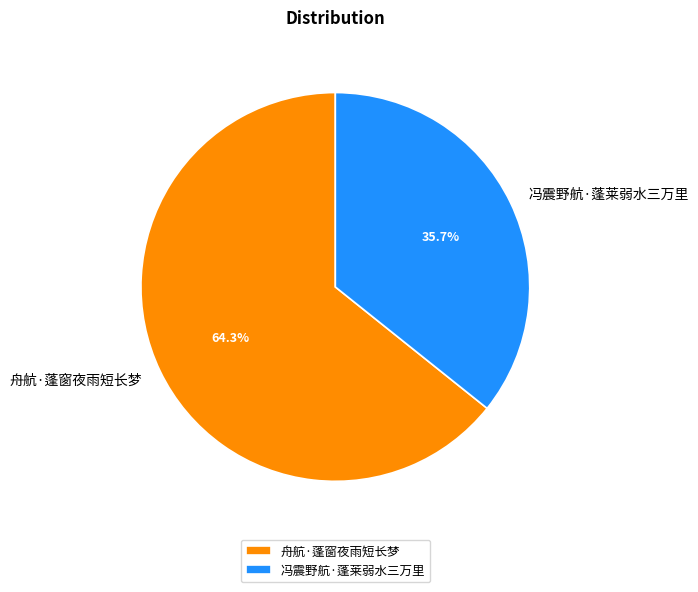

Which category accounts for the majority?

舟航·蓬窗夜雨短长梦